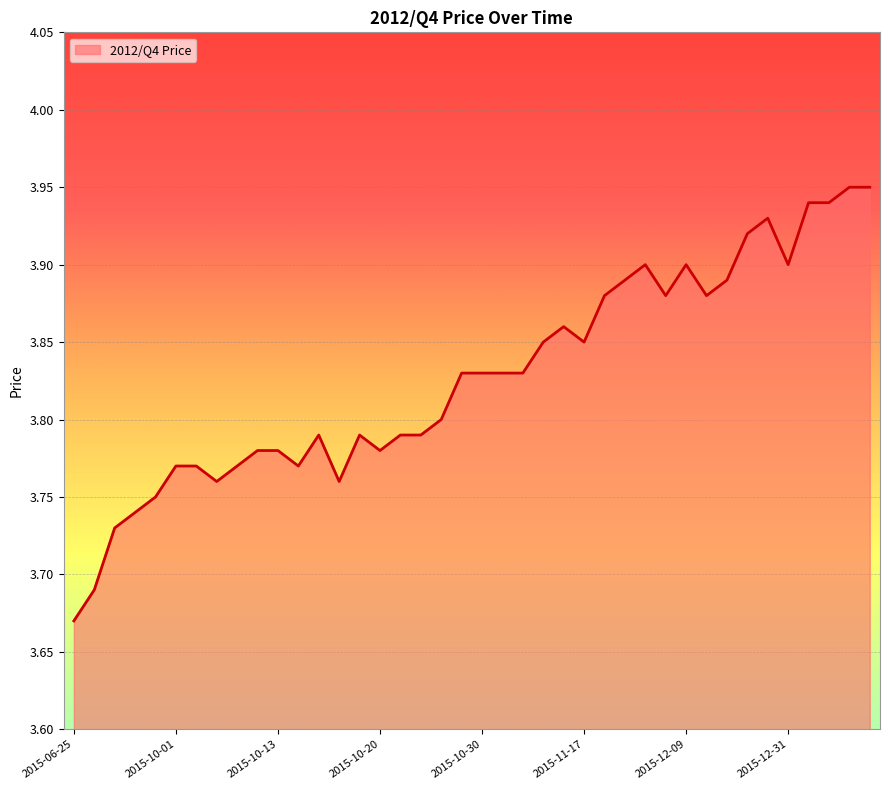

Reading left to right, transcribe all the data shown in this chart.

2015-06-25=3.7	2015-08-09=3.7	2015-09-10=3.7	2015-09-11=3.7	2015-09-23=3.8	2015-10-01=3.8	2015-10-05=3.8	2015-10-06=3.8	2015-10-07=3.8	2015-10-09=3.8	2015-10-13=3.8	2015-10-14=3.8	2015-10-16=3.8	2015-10-18=3.8	2015-10-19=3.8	2015-10-20=3.8	2015-10-21=3.8	2015-10-22=3.8	2015-10-23=3.8	2015-10-29=3.8	2015-10-30=3.8	2015-11-02=3.8	2015-11-03=3.8	2015-11-07=3.9	2015-11-13=3.9	2015-11-17=3.9	2015-11-24=3.9	2015-11-26=3.9	2015-12-04=3.9	2015-12-06=3.9	2015-12-09=3.9	2015-12-13=3.9	2015-12-21=3.9	2015-12-23=3.9	2015-12-29=3.9	2015-12-31=3.9	2016-01-04=3.9	2016-01-05=3.9	2016-01-08=4.0	2016-01-11=4.0